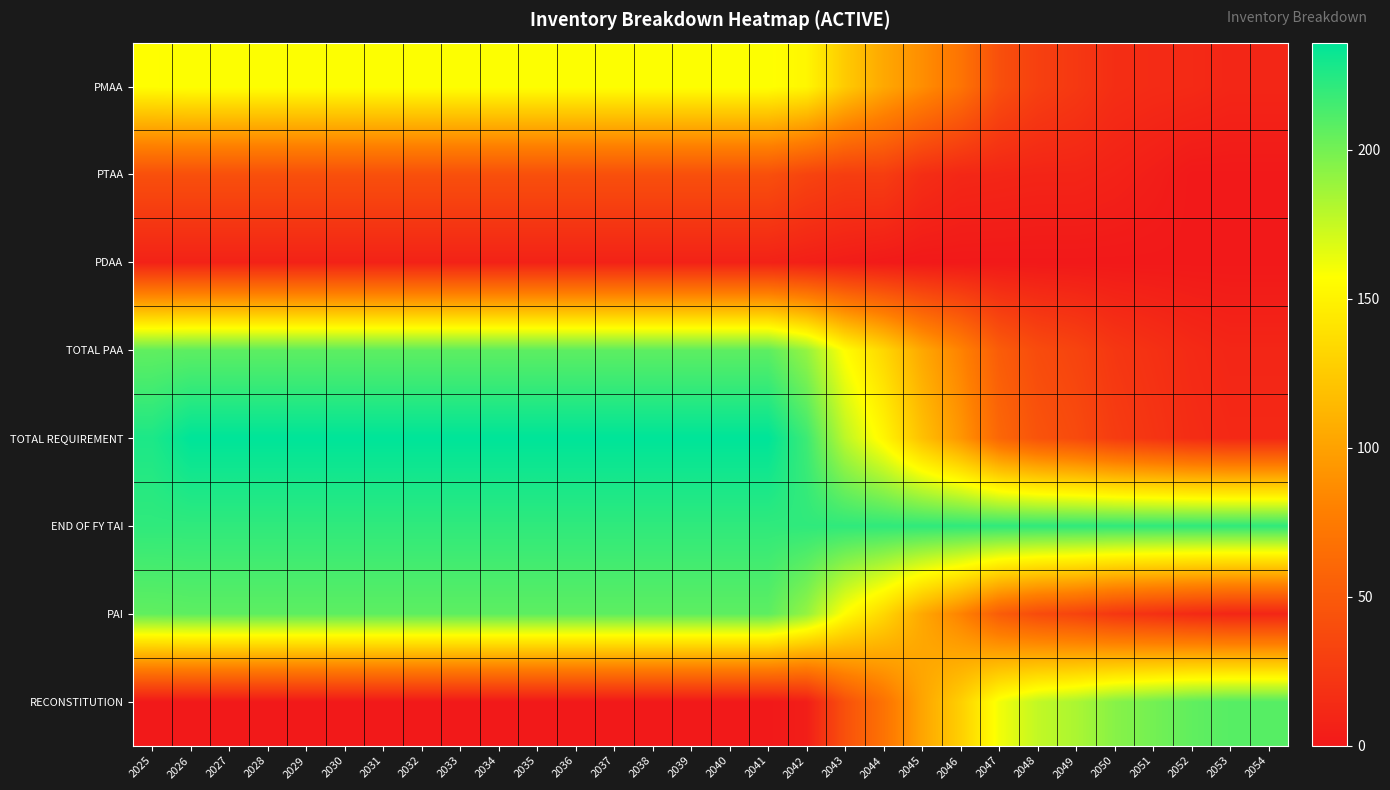

Reading right to left, list all the values displayed in this chart.

PMAA: 2054=10	2053=10	2052=13	2051=14	2050=16	2049=24	2048=30	2047=42	2046=70	2045=88	2044=104	2043=125	2042=152	2041=158	2040=158	2039=158	2038=158	2037=158	2036=158	2035=158	2034=158	2033=158	2032=158	2031=158	2030=158	2029=158	2028=158	2027=158	2026=158	2025=157
PTAA: 2054=0	2053=0	2052=0	2051=4	2050=7	2049=9	2048=9	2047=10	2046=11	2045=16	2044=28	2043=28	2042=33	2041=42	2040=42	2039=42	2038=42	2037=42	2036=42	2035=42	2034=42	2033=42	2032=42	2031=42	2030=42	2029=42	2028=42	2027=42	2026=42	2025=42
PDAA: 2054=0	2053=0	2052=0	2051=0	2050=0	2049=0	2048=0	2047=0	2046=0	2045=0	2044=1	2043=3	2042=5	2041=7	2040=7	2039=7	2038=7	2037=7	2036=7	2035=7	2034=7	2033=7	2032=7	2031=7	2030=7	2029=7	2028=7	2027=7	2026=7	2025=7
TOTAL PAA: 2054=10	2053=10	2052=13	2051=18	2050=23	2049=33	2048=39	2047=52	2046=81	2045=104	2044=133	2043=156	2042=190	2041=207	2040=207	2039=207	2038=207	2037=207	2036=207	2035=207	2034=207	2033=207	2032=207	2031=207	2030=207	2029=207	2028=207	2027=207	2026=207	2025=206
TOTAL REQUIREMENT: 2054=12	2053=12	2052=15	2051=21	2050=27	2049=38	2048=45	2047=60	2046=93	2045=119	2044=152	2043=178	2042=217	2041=236	2040=236	2039=236	2038=236	2037=236	2036=236	2035=236	2034=236	2033=236	2032=236	2031=236	2030=236	2029=236	2028=236	2027=236	2026=236	2025=227
END OF FY TAI: 2054=221	2053=221	2052=221	2051=221	2050=221	2049=221	2048=221	2047=221	2046=221	2045=221	2044=221	2043=221	2042=221	2041=221	2040=221	2039=221	2038=221	2037=221	2036=221	2035=221	2034=221	2033=221	2032=221	2031=221	2030=221	2029=221	2028=221	2027=221	2026=221	2025=221
PAI: 2054=10	2053=10	2052=13	2051=18	2050=23	2049=33	2048=39	2047=52	2046=81	2045=104	2044=133	2043=156	2042=190	2041=207	2040=207	2039=207	2038=207	2037=207	2036=207	2035=207	2034=207	2033=207	2032=207	2031=207	2030=207	2029=207	2028=207	2027=207	2026=207	2025=206
RECONSTITUTION: 2054=209	2053=209	2052=206	2051=200	2050=194	2049=183	2048=176	2047=161	2046=128	2045=102	2044=69	2043=43	2042=4	2041=0	2040=0	2039=0	2038=0	2037=0	2036=0	2035=0	2034=0	2033=0	2032=0	2031=0	2030=0	2029=0	2028=0	2027=0	2026=0	2025=0